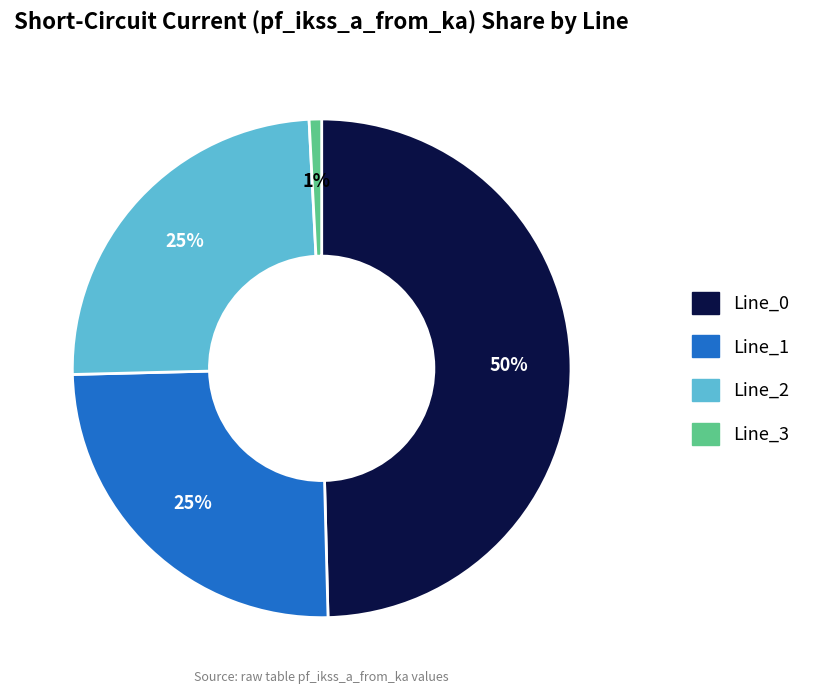

To the nearest percent, what portion does Line_0 represent?

50%